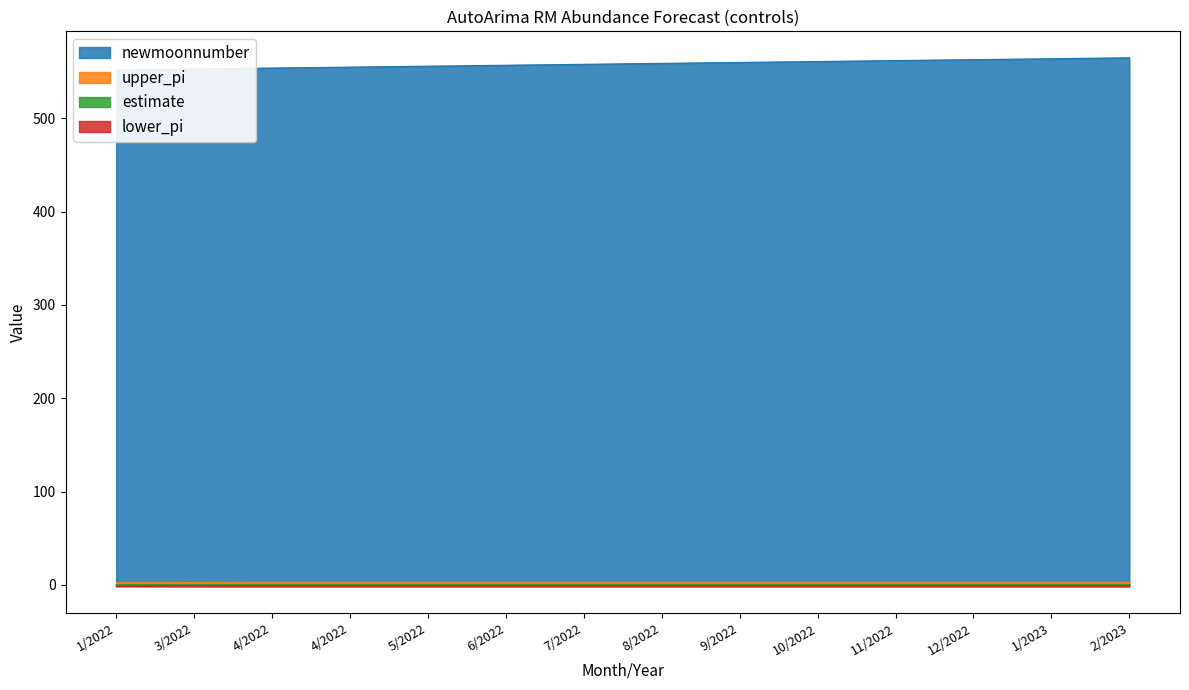

Reading left to right, extract all data points from this chart.

estimate: 0.2	0.3	0.4	0.4	0.4	0.4	0.4	0.4	0.4	0.4	0.4	0.4	0.4	0.4
upper_pi: 2.2	2.5	2.6	2.6	2.6	2.6	2.6	2.6	2.6	2.6	2.6	2.6	2.6	2.6
lower_pi: -1.8	-1.9	-1.9	-1.9	-1.9	-1.9	-1.9	-1.9	-1.9	-1.9	-1.9	-1.9	-1.9	-1.9
newmoonnumber: 552.0	553.0	554.0	555.0	556.0	557.0	558.0	559.0	560.0	561.0	562.0	563.0	564.0	565.0